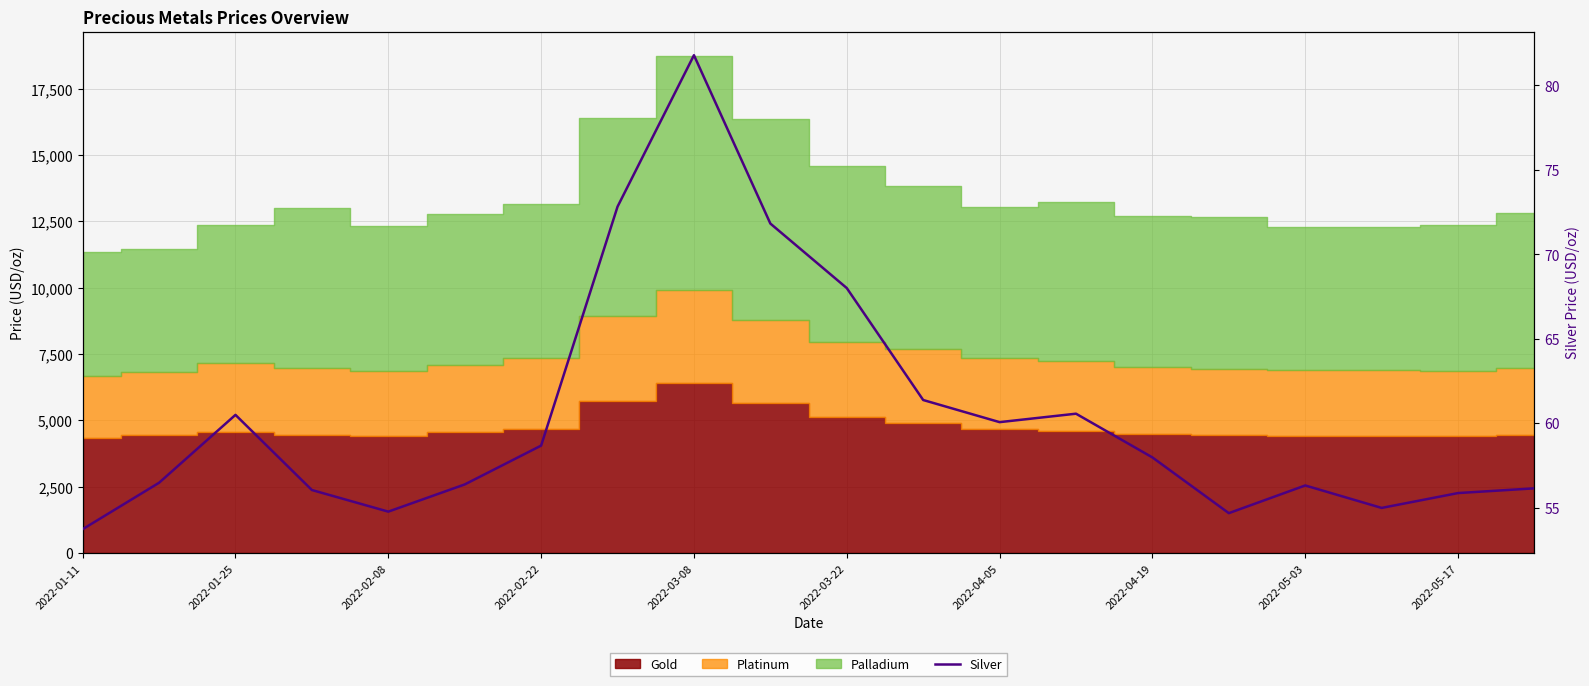

True or false: there are more than 2 points higher than both neighbors.

True